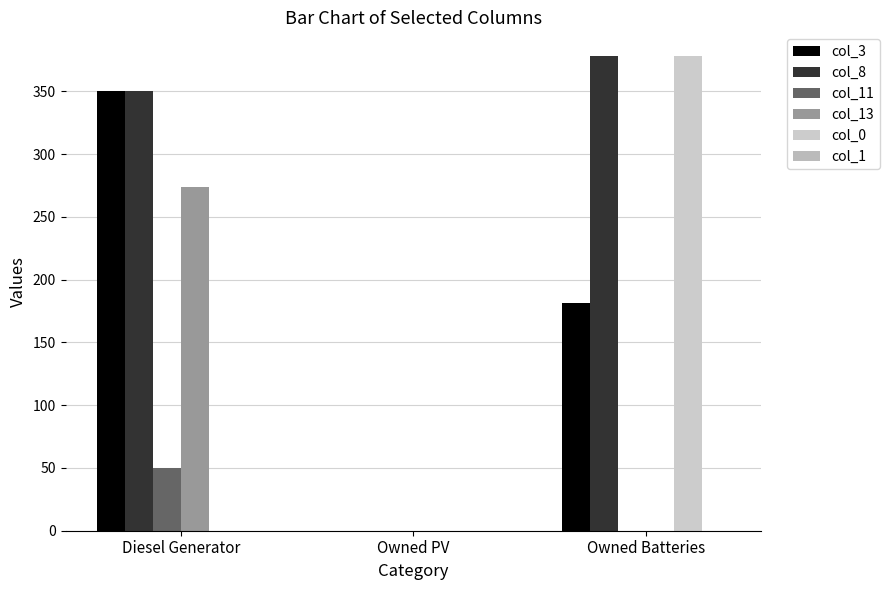

Where does the col_3 series first go above 181?

Diesel Generator